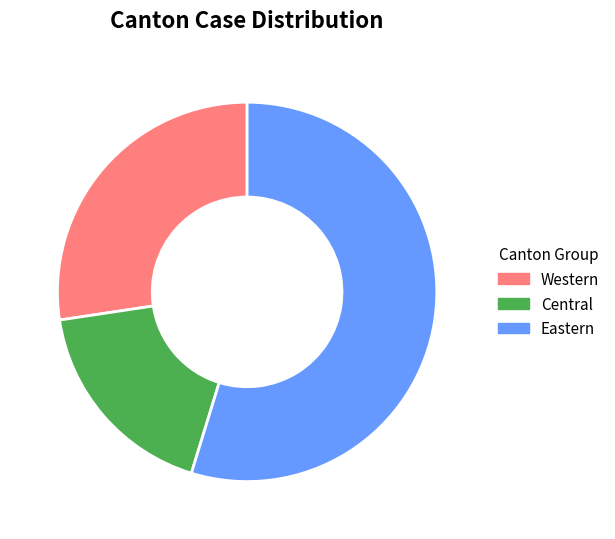

Approximately how many times larger is the value at Central compared to Eastern?

0.3